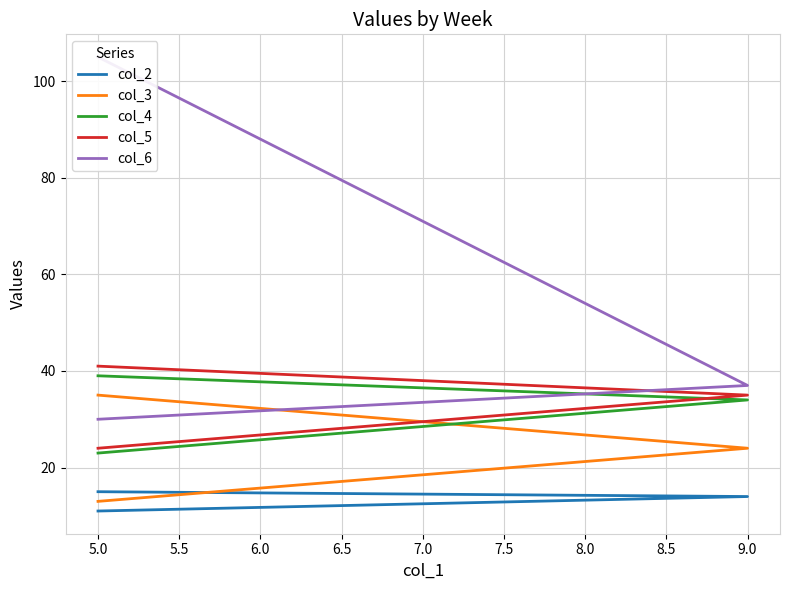

What is the spread (max minus min) of values at 5.0?

19